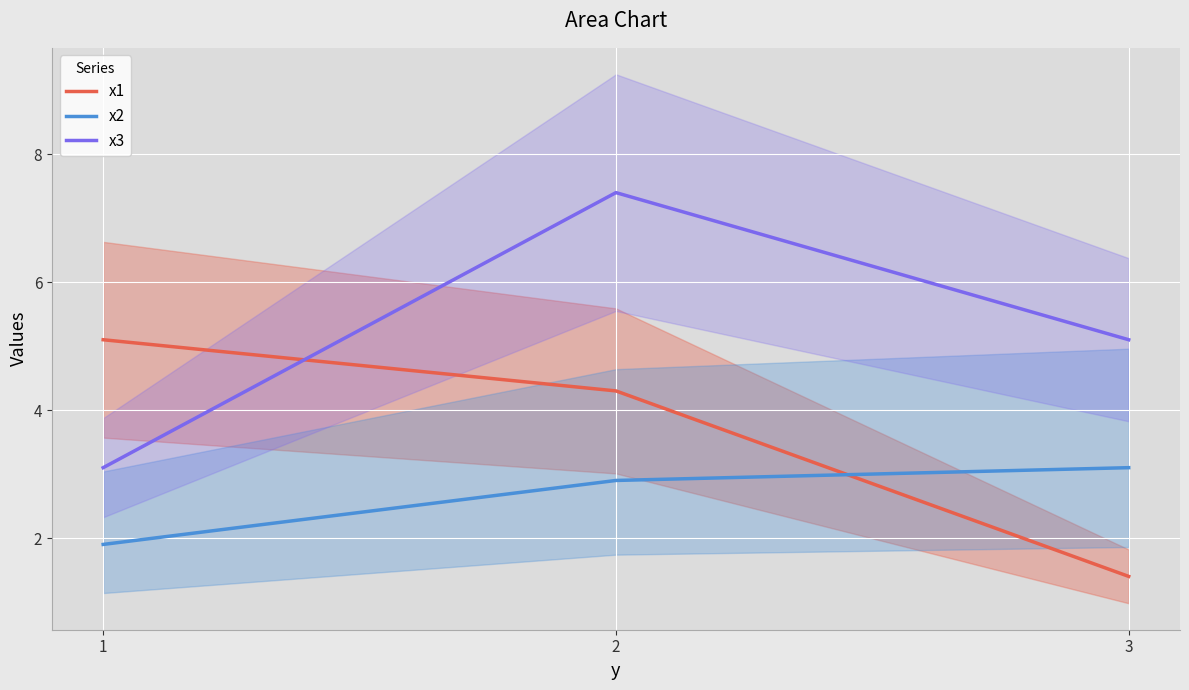

Which has a higher value, 1 or 2?

1